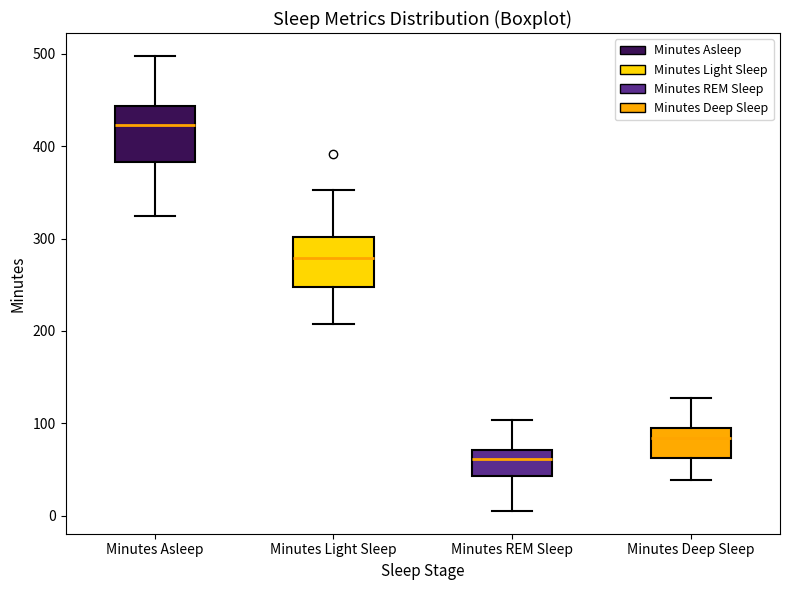

Reading left to right, transcribe this box plot: for each box, give where its median line is, the range the box spans, and where its two whiskers end, as read against the y-axis. The values are not printed on the chart, so give them approximately, as read against the axis.

Minutes Asleep: median 420, box 380 to 440, whiskers 320 to 500
Minutes Light Sleep: median 280, box 250 to 300, whiskers 210 to 350
Minutes REM Sleep: median 60, box 40 to 70, whiskers 10 to 100
Minutes Deep Sleep: median 80, box 60 to 100, whiskers 40 to 130